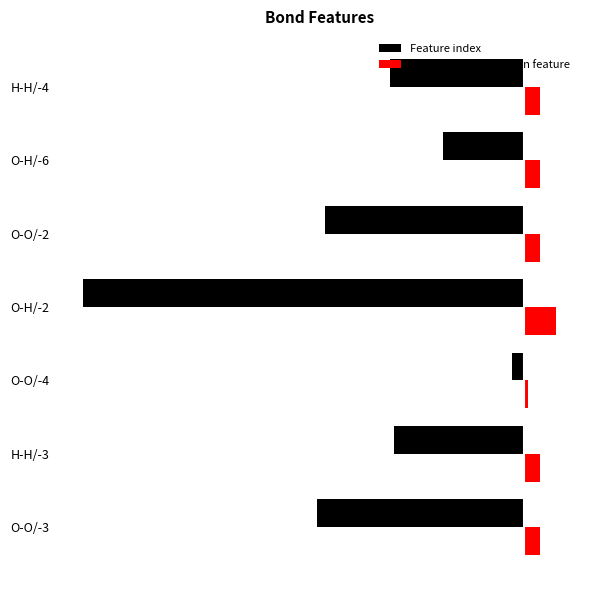

What are all the series names shown in the legend?

Feature index, Number of distances in feature